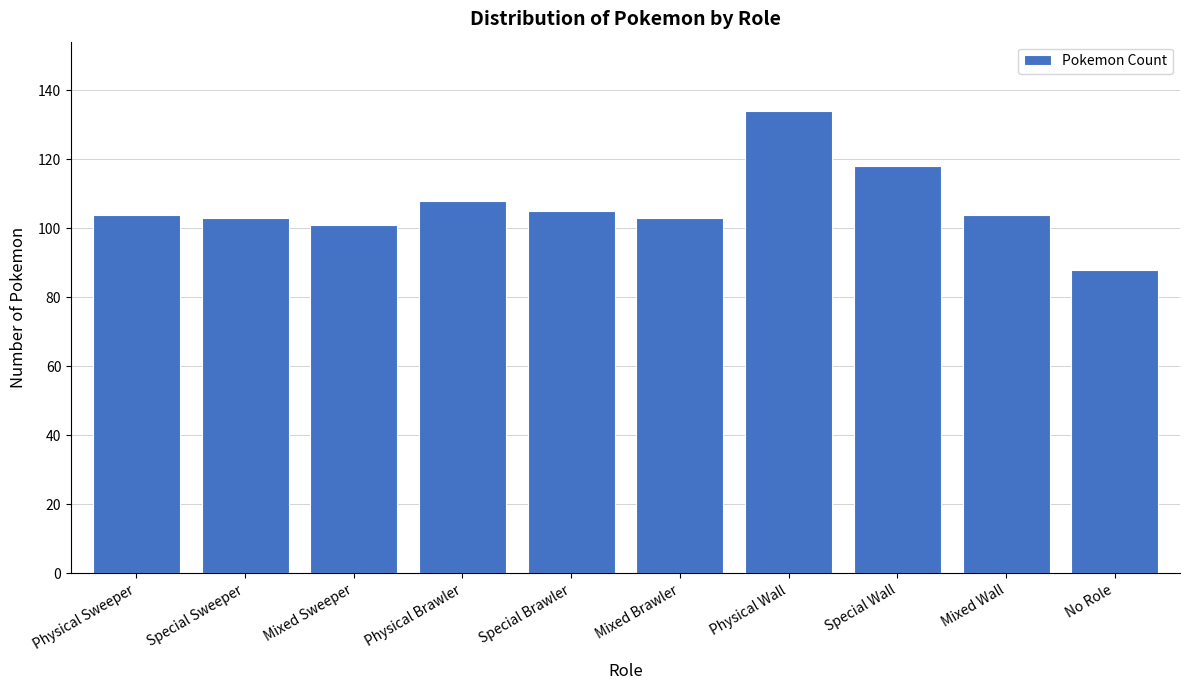

Reading left to right, transcribe all the data shown in this chart.

Physical Sweeper=104	Special Sweeper=103	Mixed Sweeper=101	Physical Brawler=108	Special Brawler=105	Mixed Brawler=103	Physical Wall=134	Special Wall=118	Mixed Wall=104	No Role=88